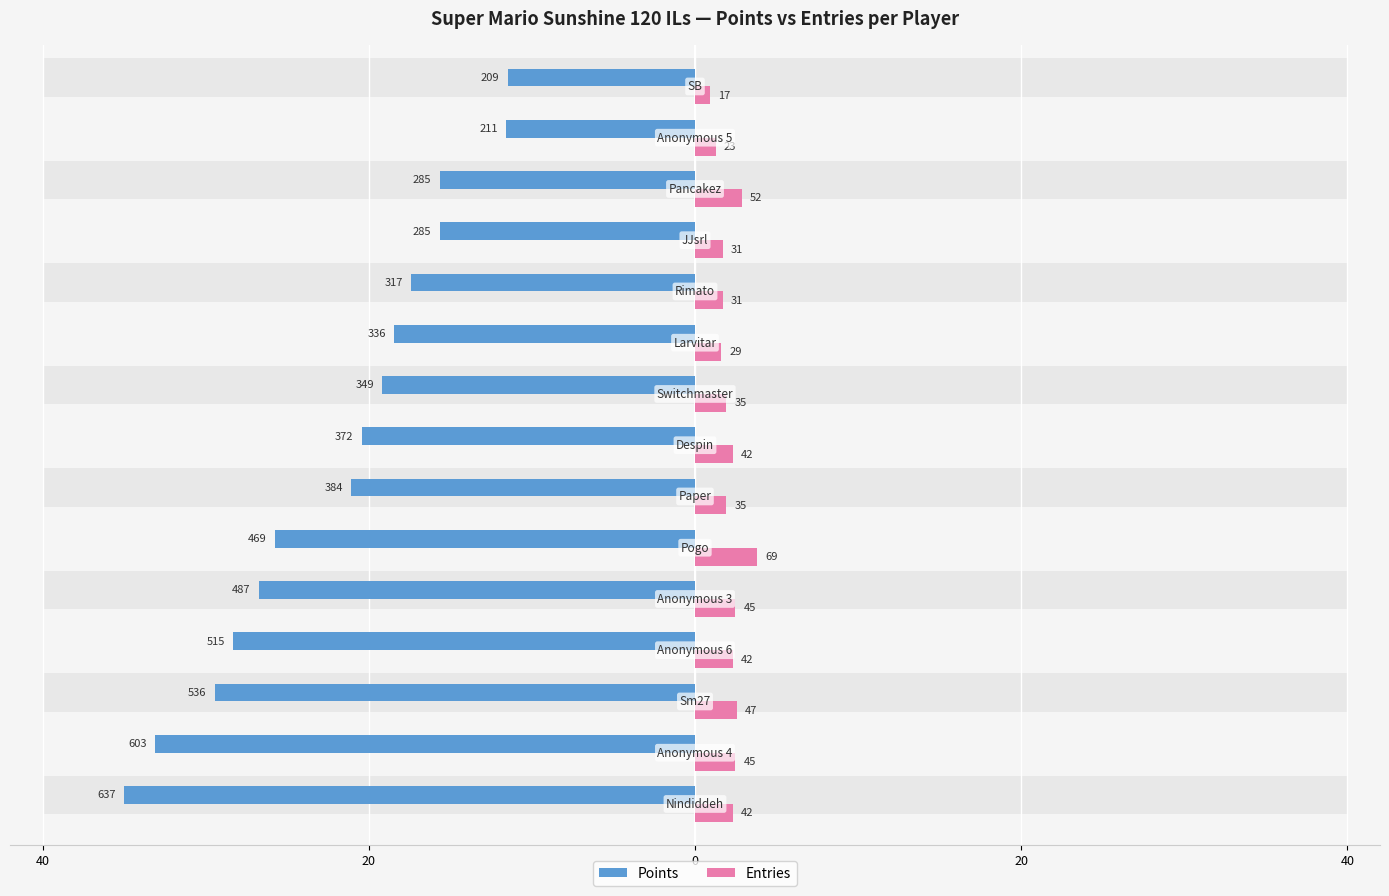

What is the value of the Points bar at the 1st from the left?

-35.0